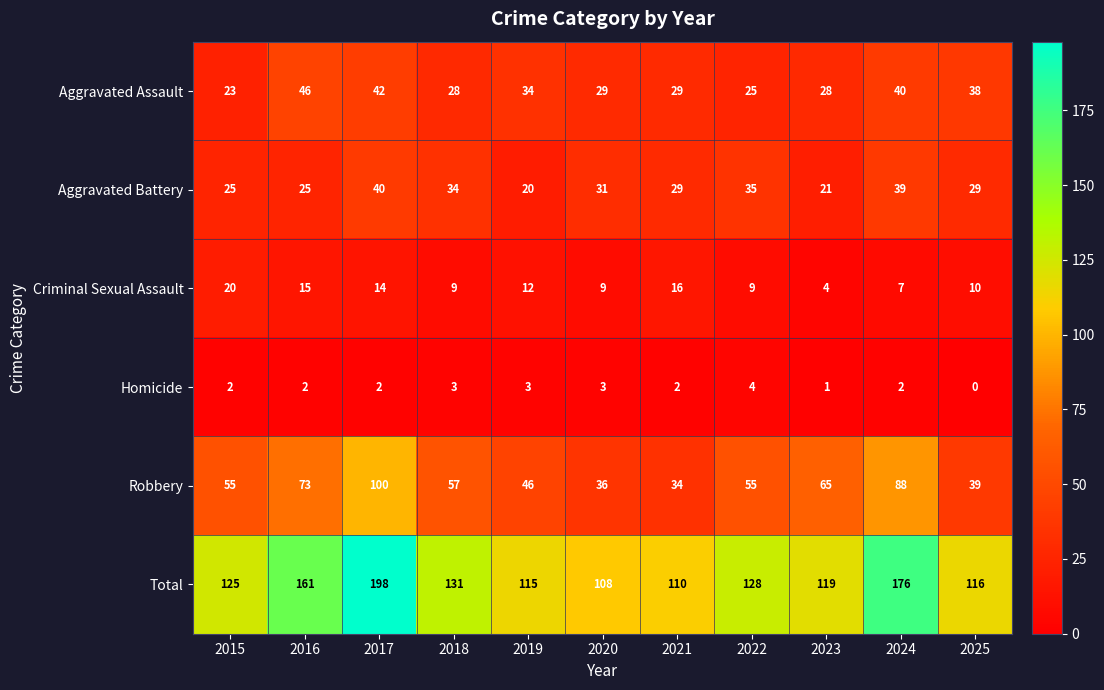

At which label is Aggravated Assault closest to 34?

2019